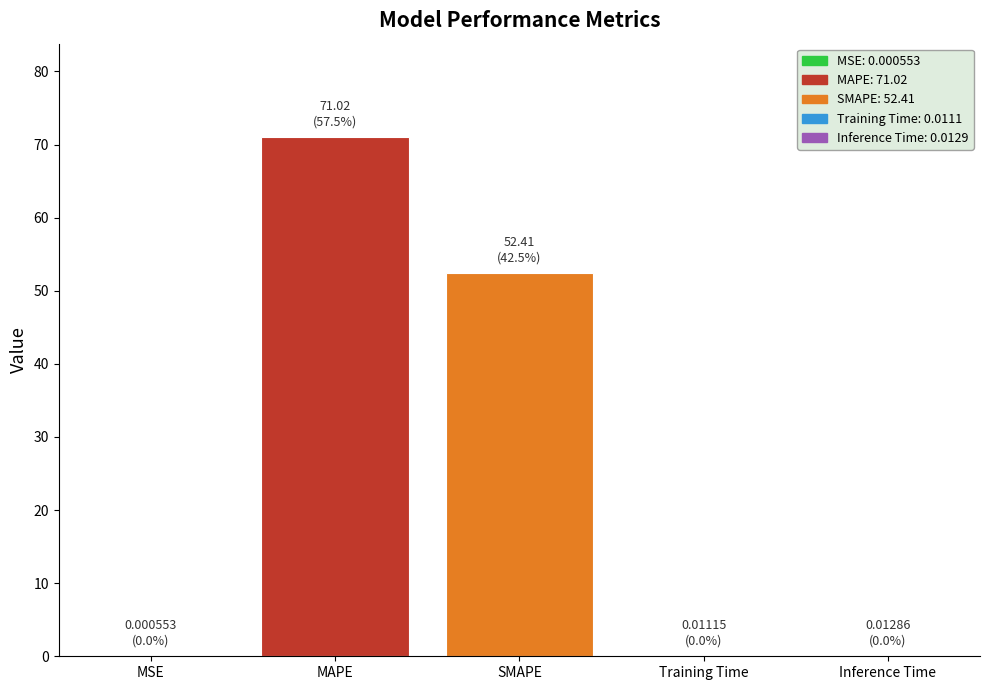

What is the change in value from MSE to MAPE?

+71.0